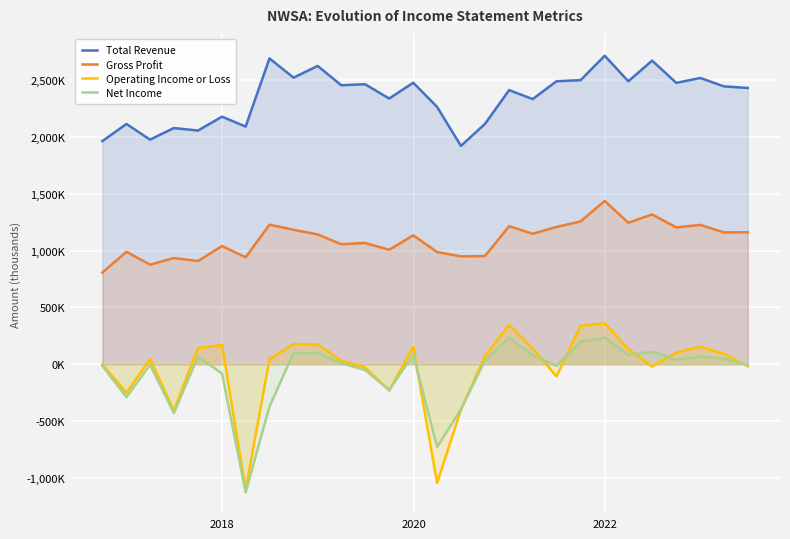

Is it true that Operating Income or Loss equals -89978 at 2022?

False